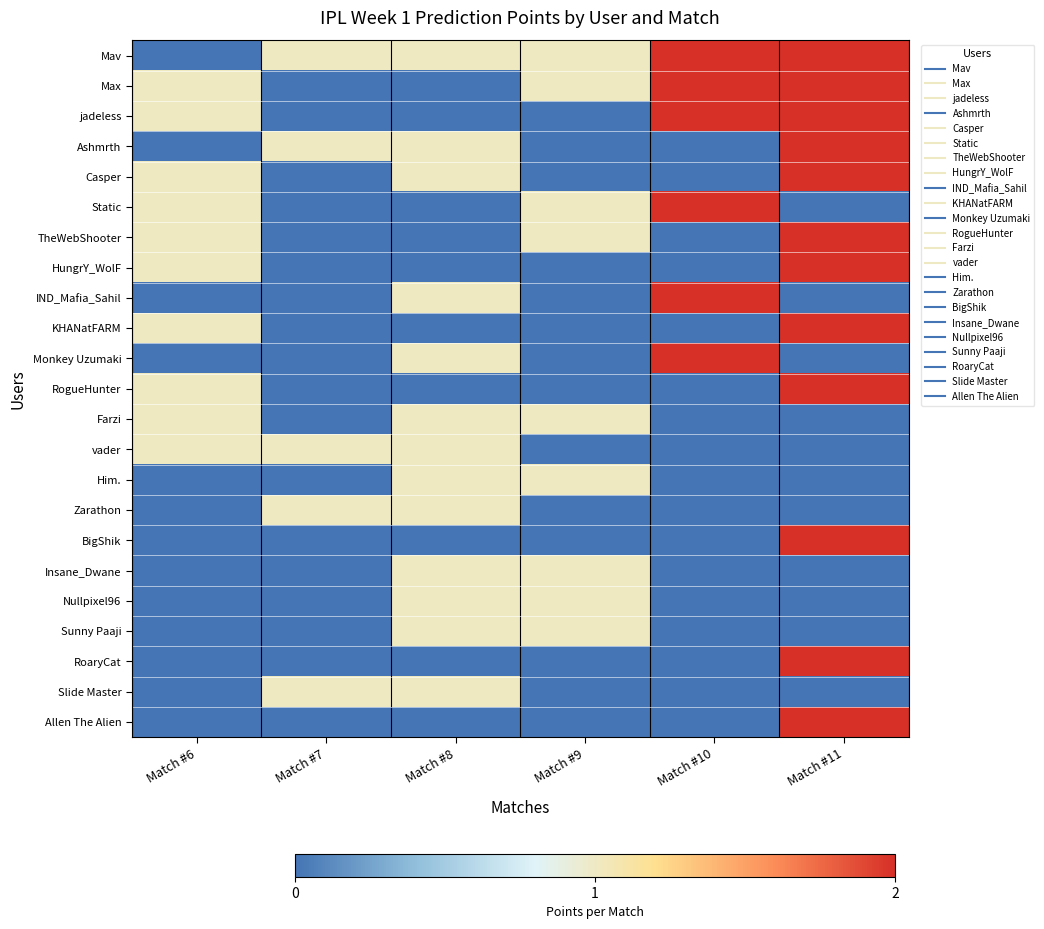

What is the maximum value shown in the chart?

2